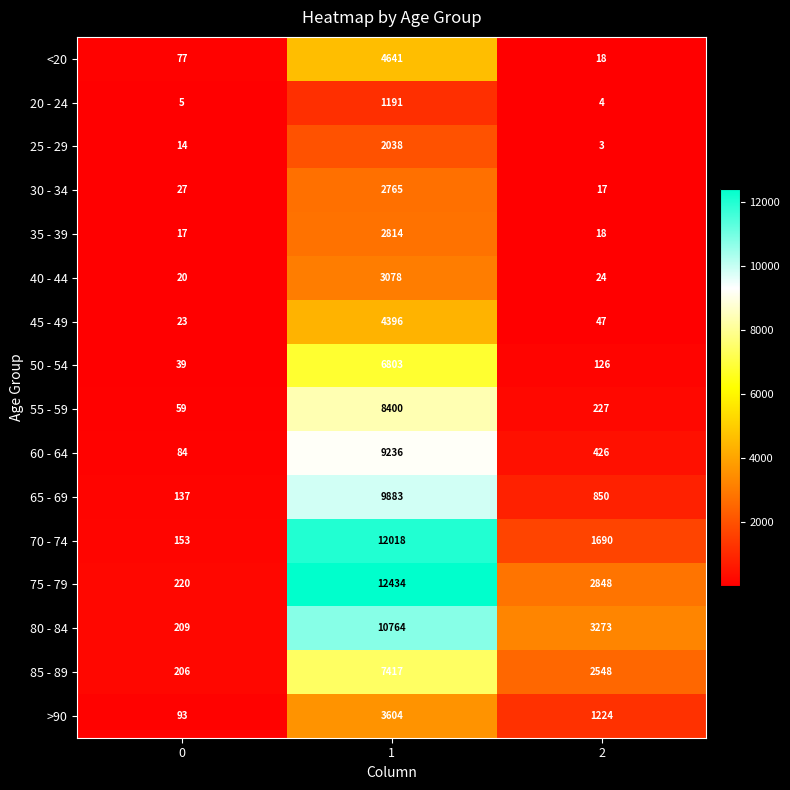

Which series has the largest total across all categories?

75 - 79